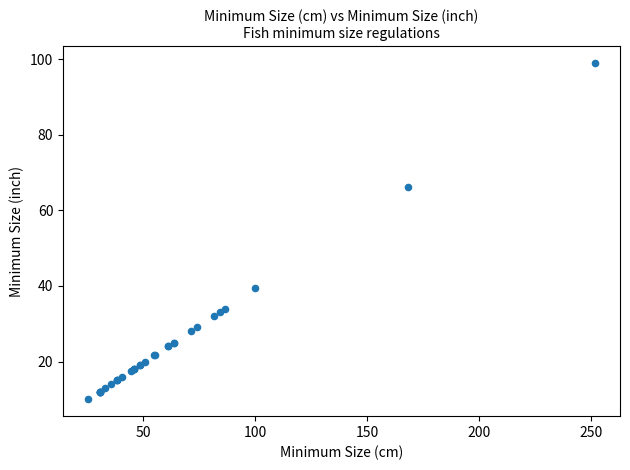

What Y value in the scatter plot is closest to 54?

66.1